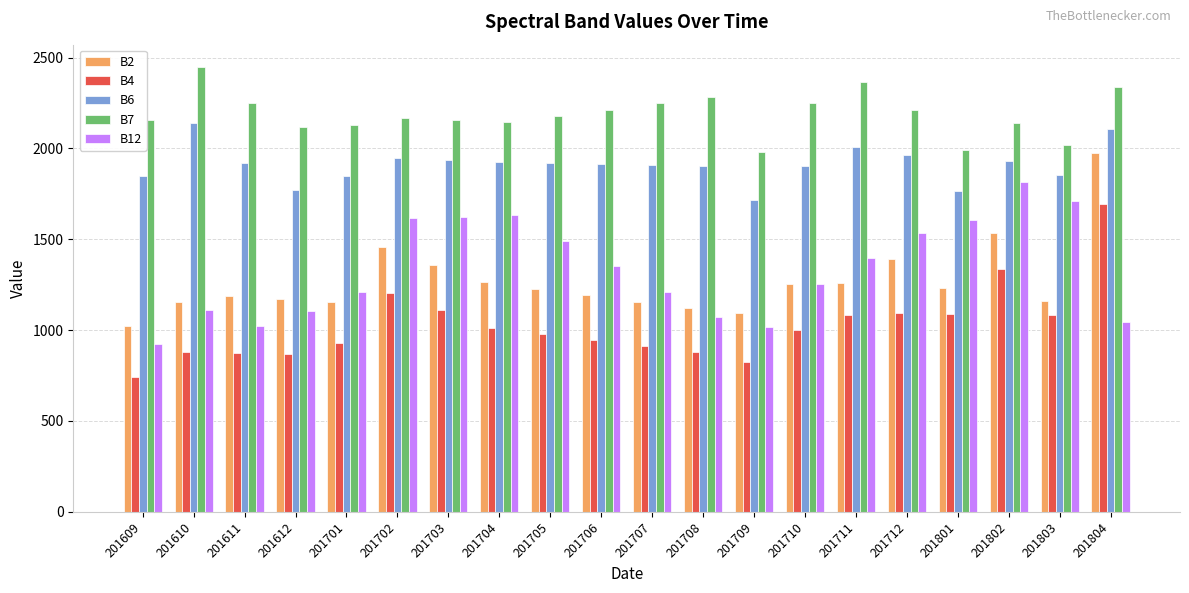

What is the difference between the B12 values at 201803 and 201802?

105